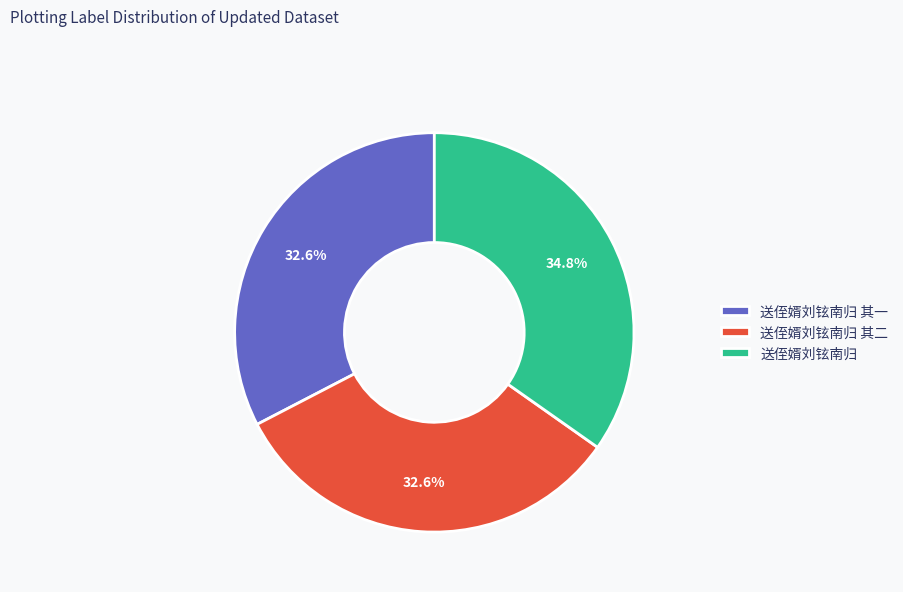

How many slices are in this pie chart?

3